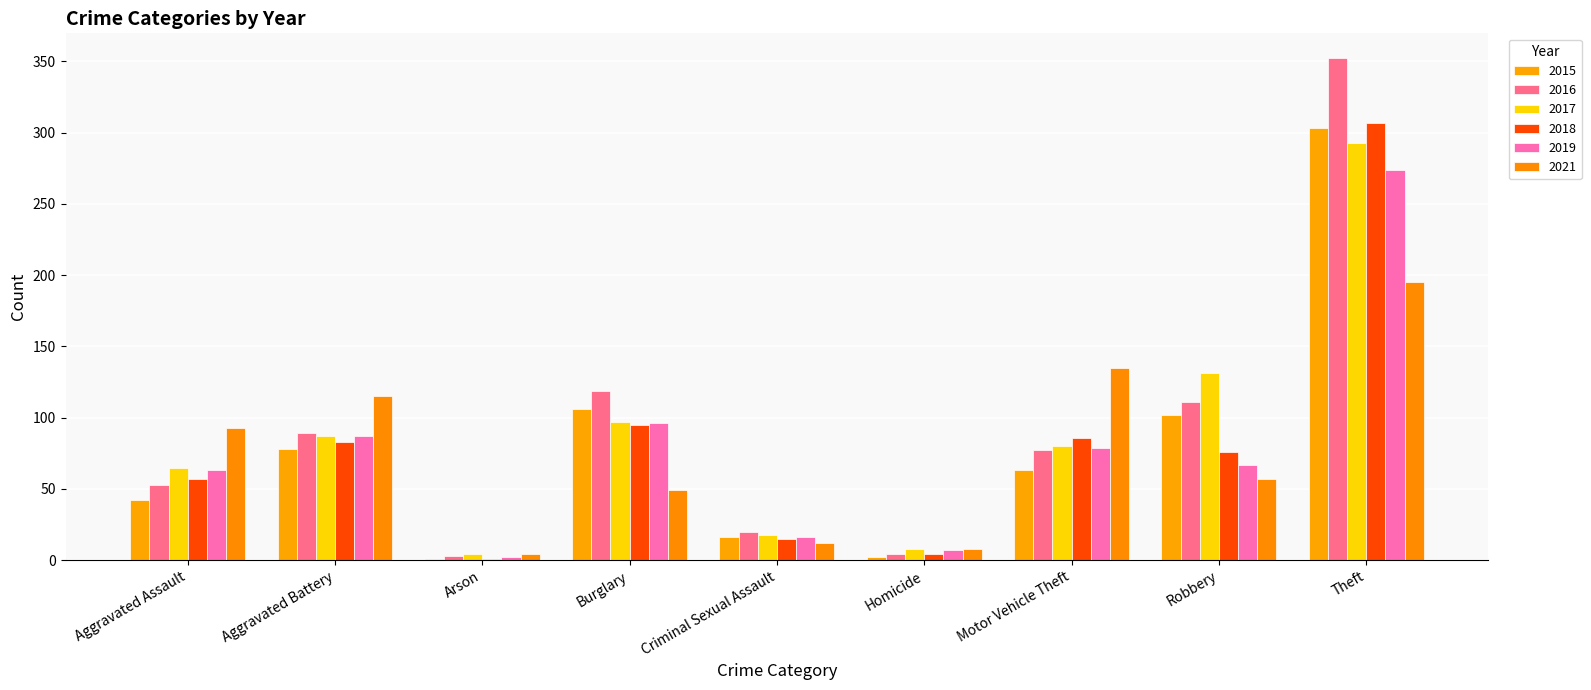

What is the spread (max minus min) of values at Aggravated Assault?

51